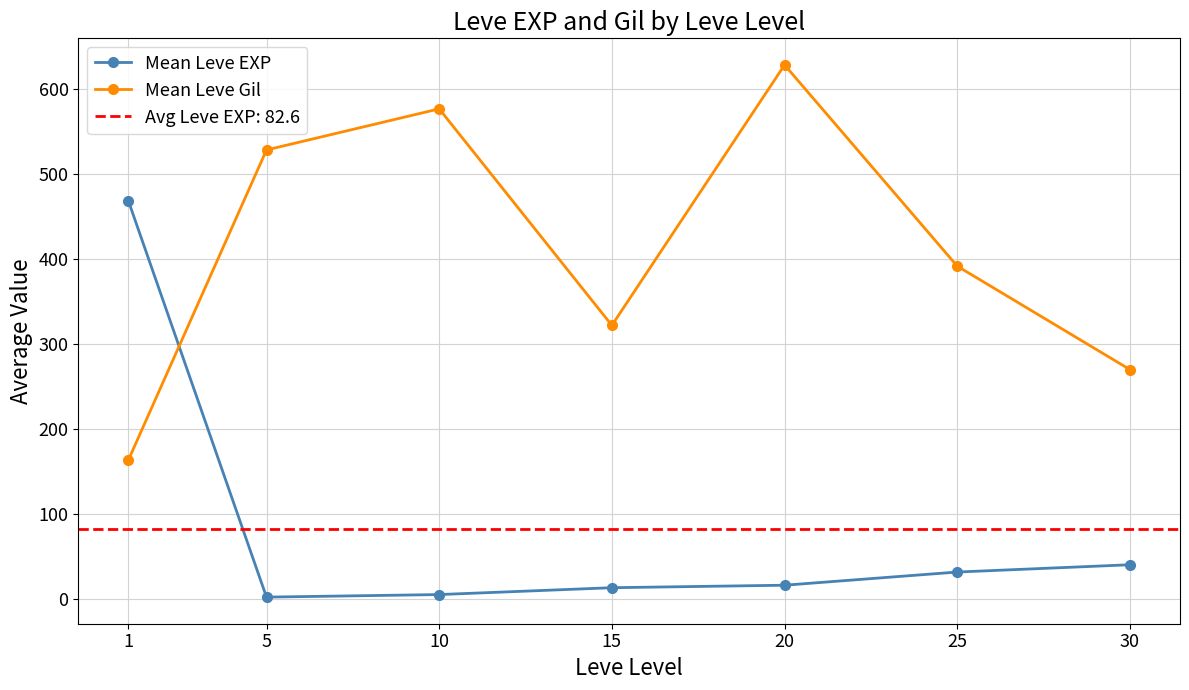

Where do Mean Leve Gil and Mean Leve EXP first cross each other?

1 and 5